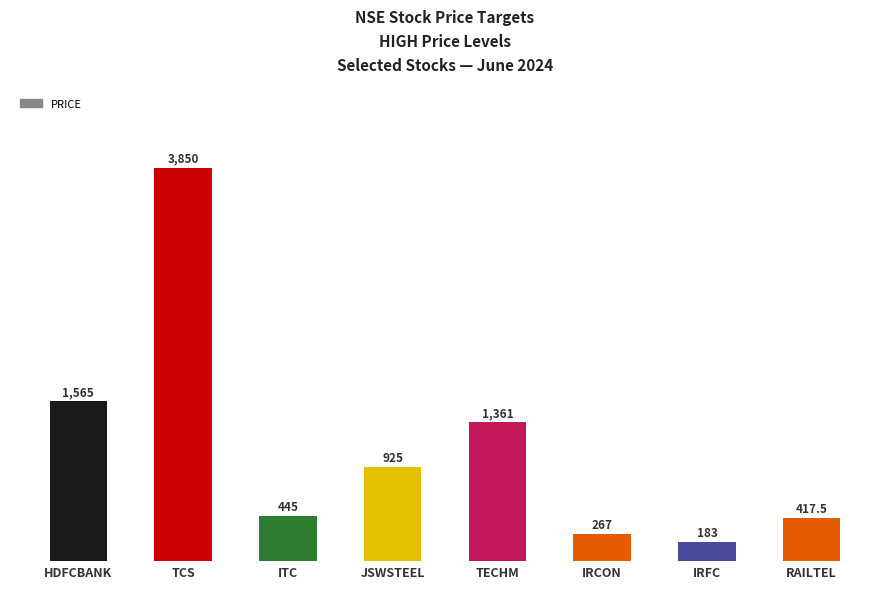

What is the change in value from TCS to IRCON?

-3583.0